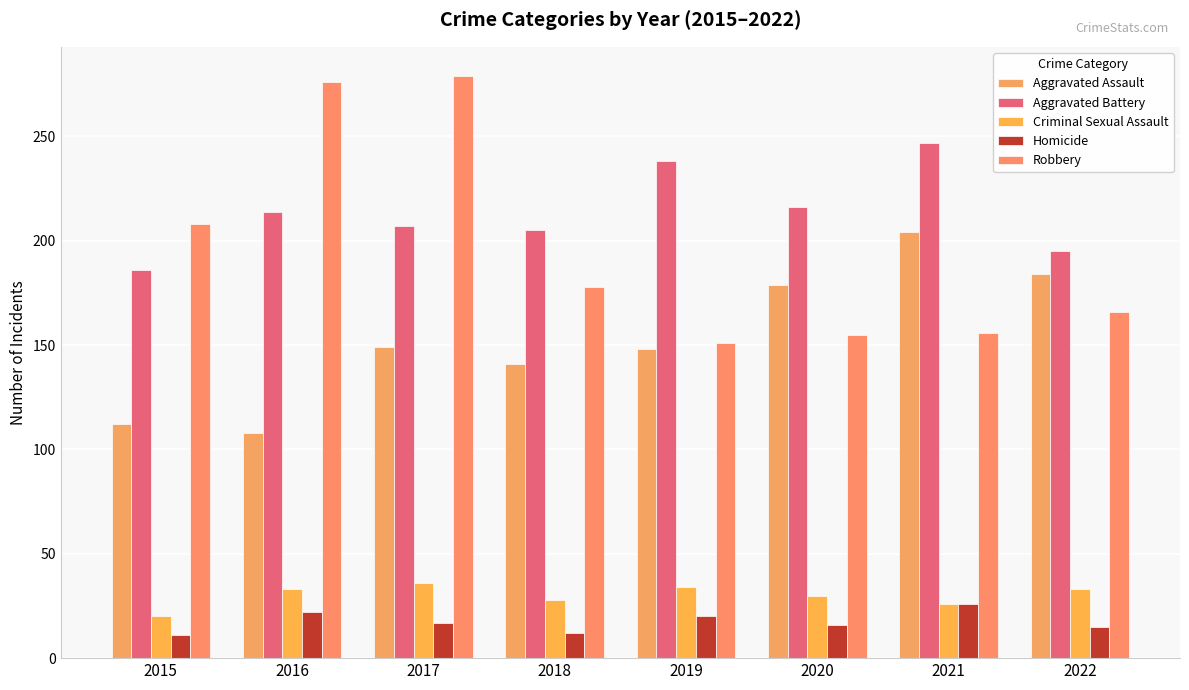

The Aggravated Assault series shows 148 at 2019. True or false?

True